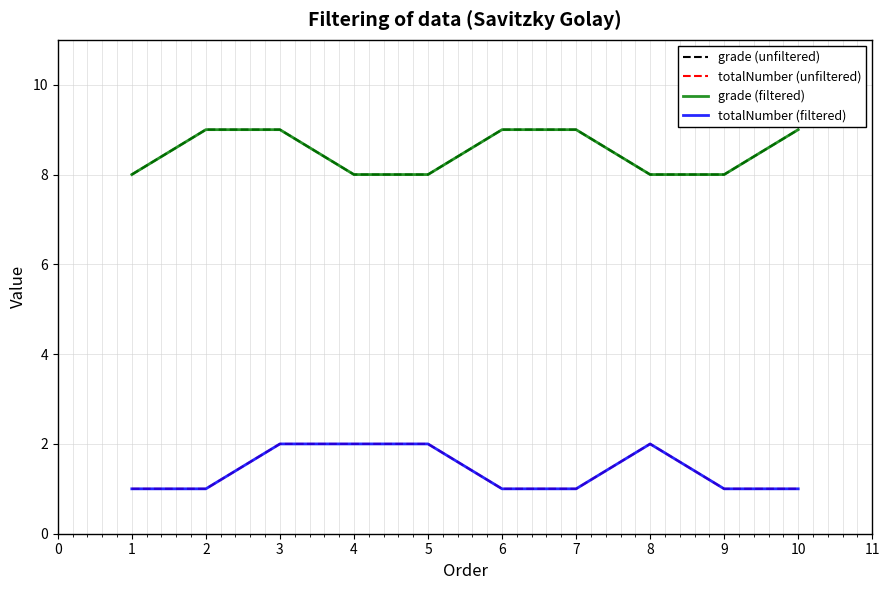

What is the difference between the maximum and second lowest values in the totalNumber (filtered) series?

1